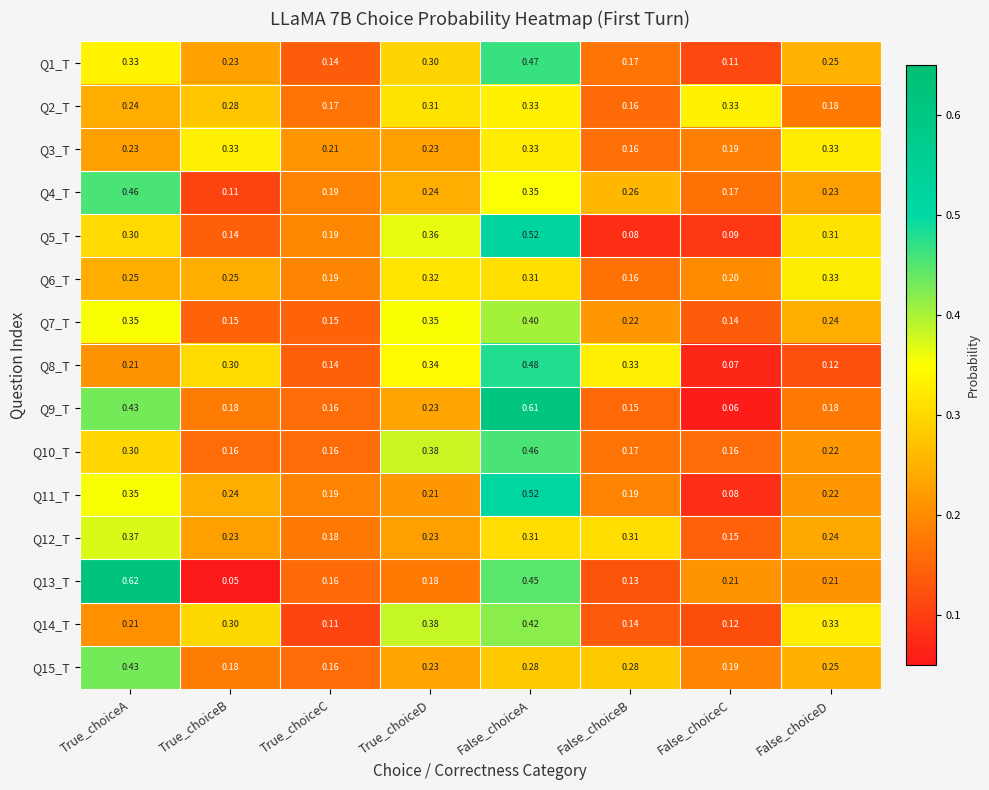

How many categories are shown in the chart?

8